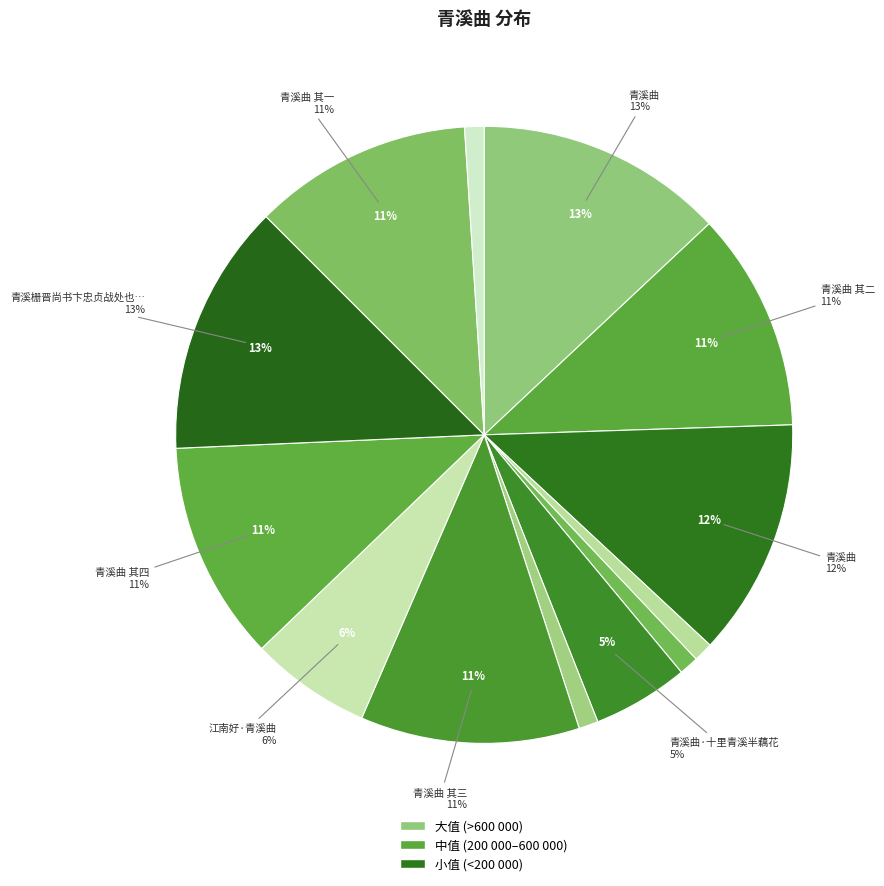

What is the change in value from 青溪曲 其二 to 青溪曲 其一?

-1